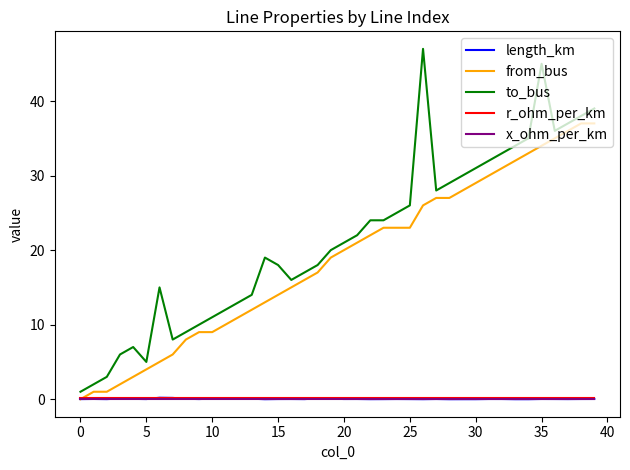

Which series has the widest spread of values?

to_bus